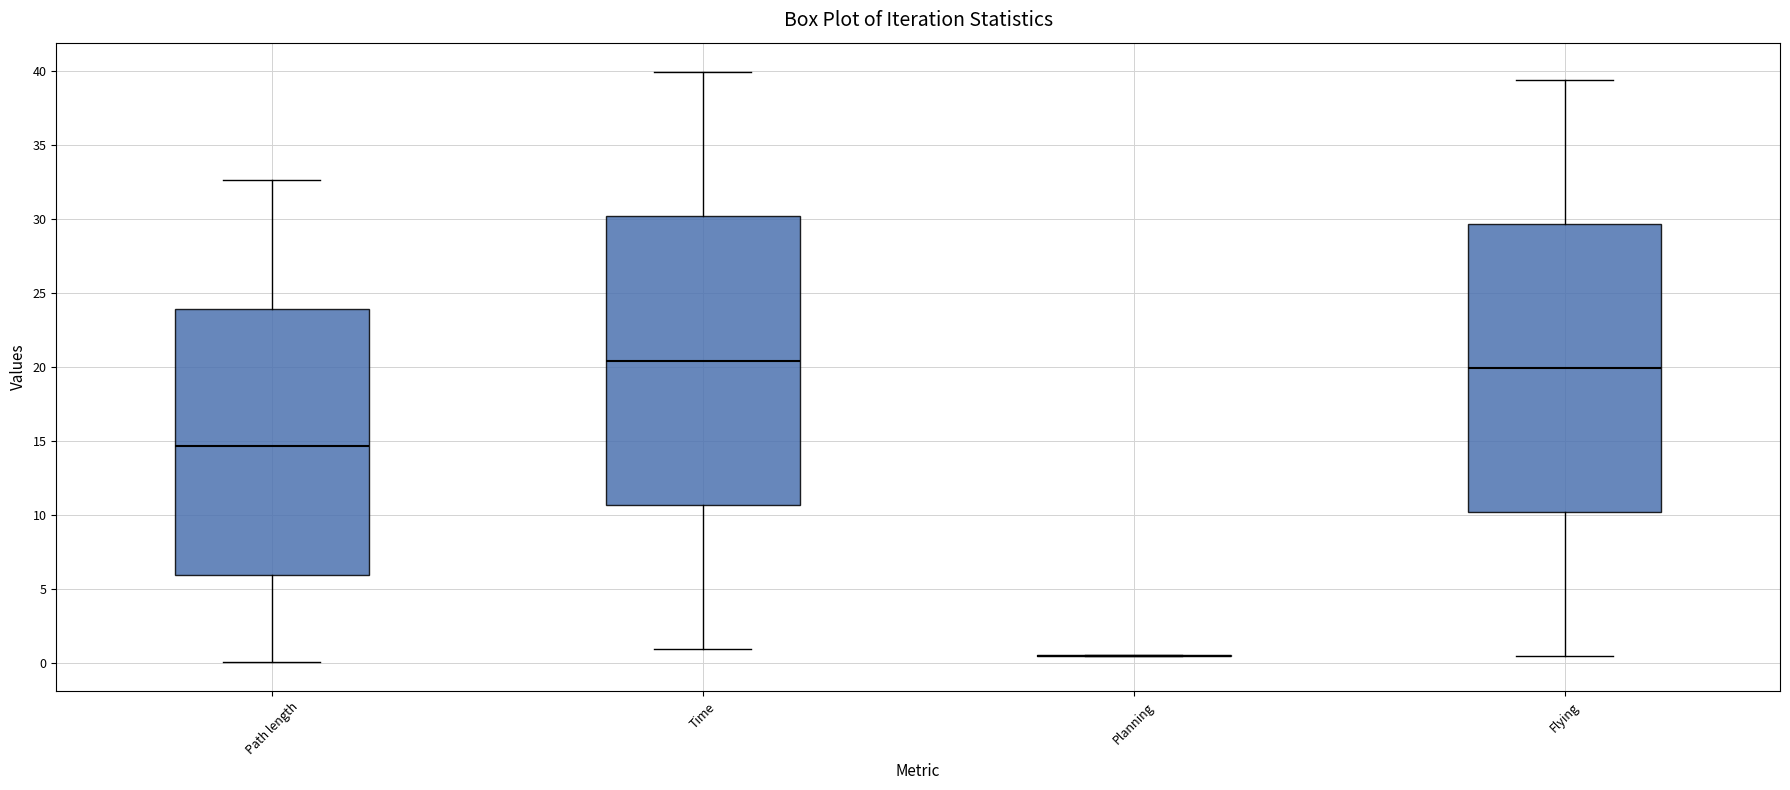

Reading left to right, read every box against the y-axis: the position of its median line, the range the box covers, and the ends of its whiskers. The values are not printed on the chart, so give them approximately, as read against the axis.

Path length: median 14.5, box 6.0 to 24.0, whiskers 0.0 to 32.5
Time: median 20.5, box 10.5 to 30.0, whiskers 1.0 to 40.0
Planning: box collapsed to a line at 0.5, whiskers 0.5 to 0.5
Flying: median 20.0, box 10.0 to 29.5, whiskers 0.5 to 39.5